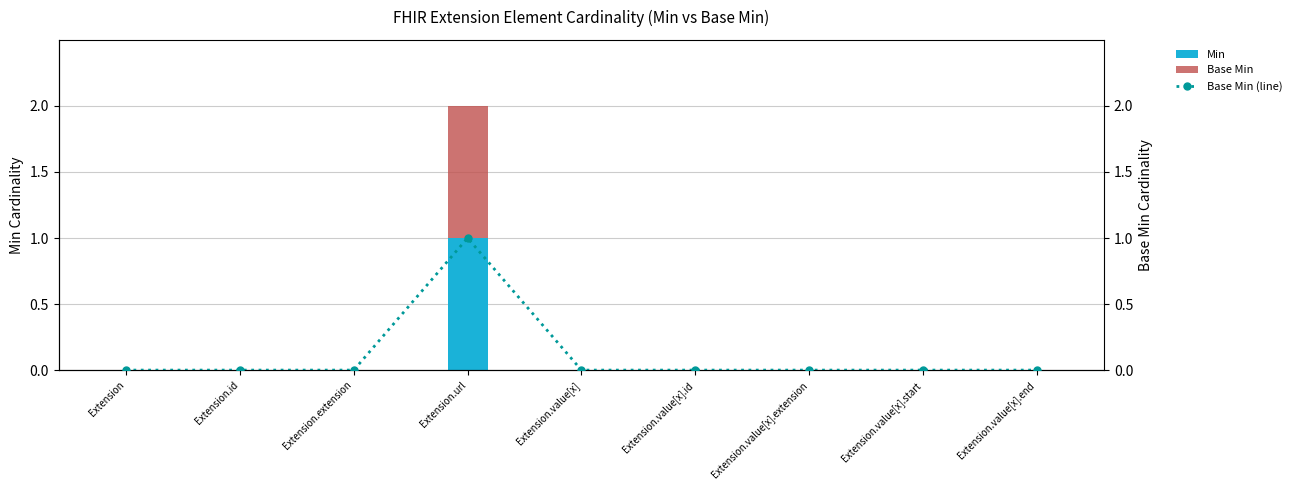

What is the label of the 4th bar from the left?

Extension.url